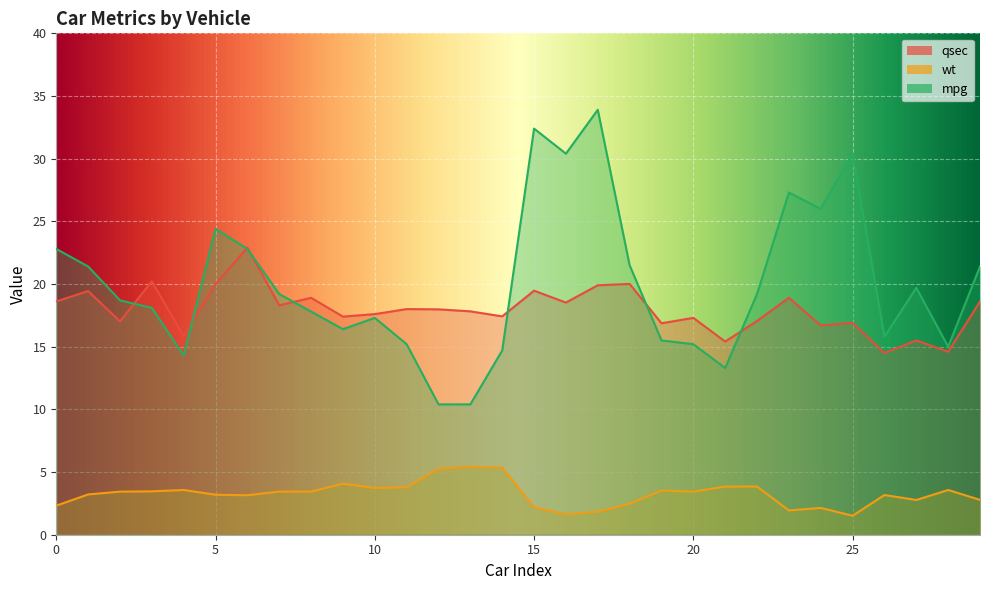

How many data points in qsec are less than 17?

8